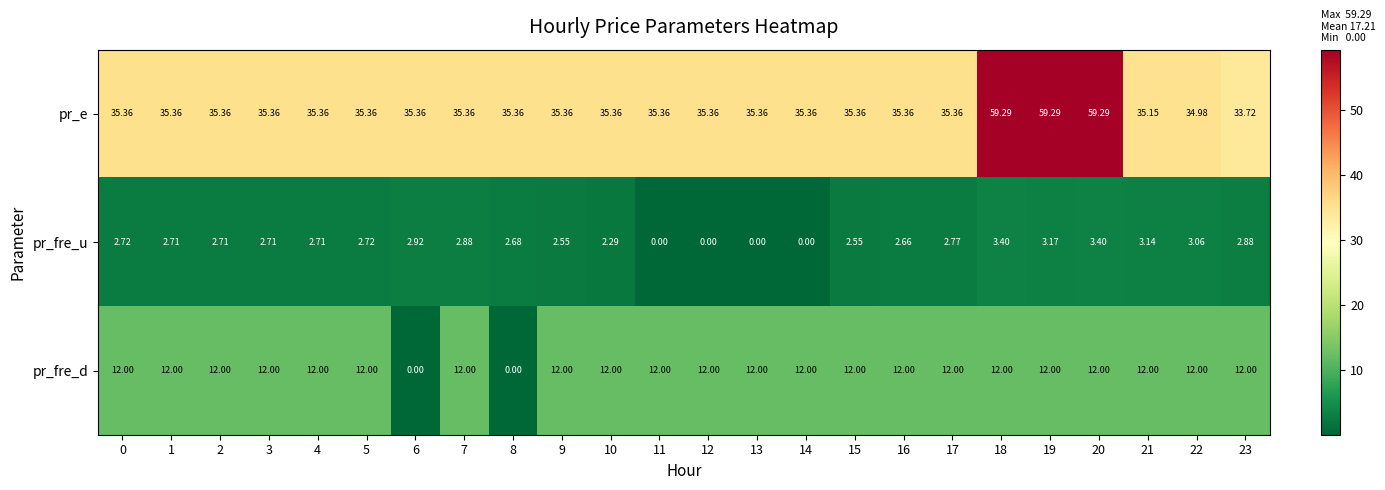

Which series has the widest spread of values?

pr_e